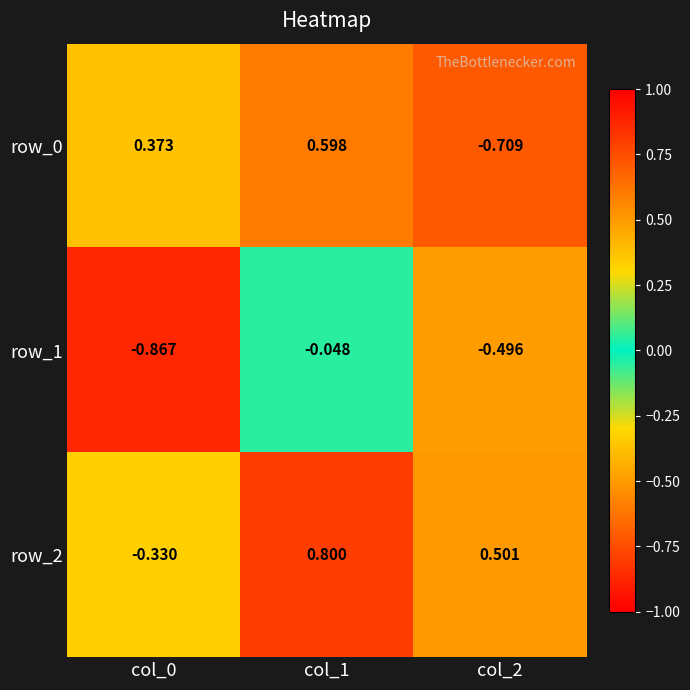

Is the value of row_1 at col_1 greater than the value of row_2 at col_0?

Yes